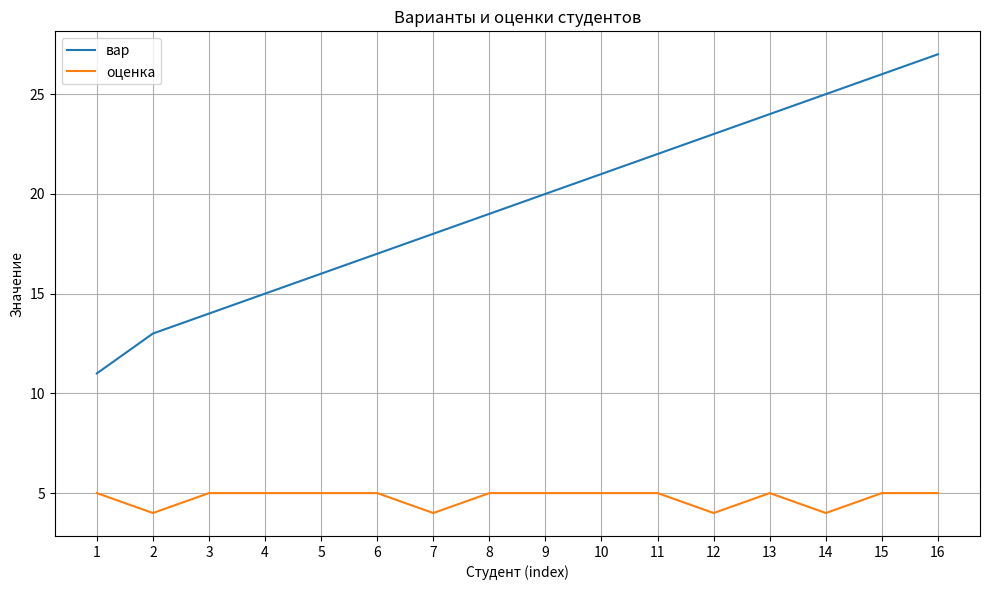

What is the approximate value of оценка at 15?

5